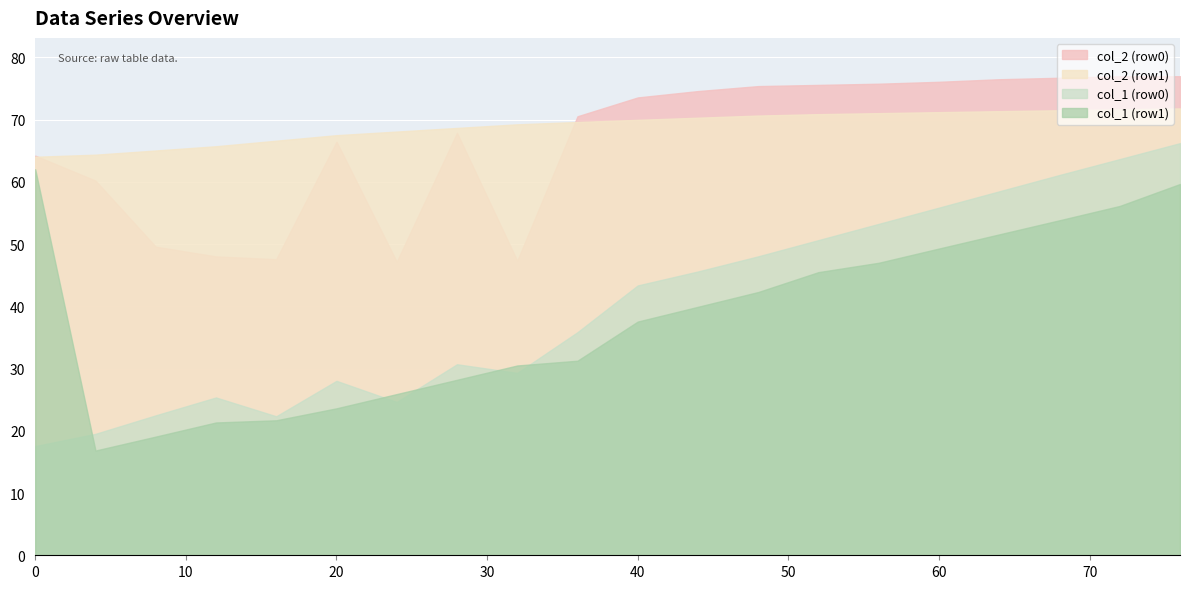

What is the minimum value shown in the chart?

16.8